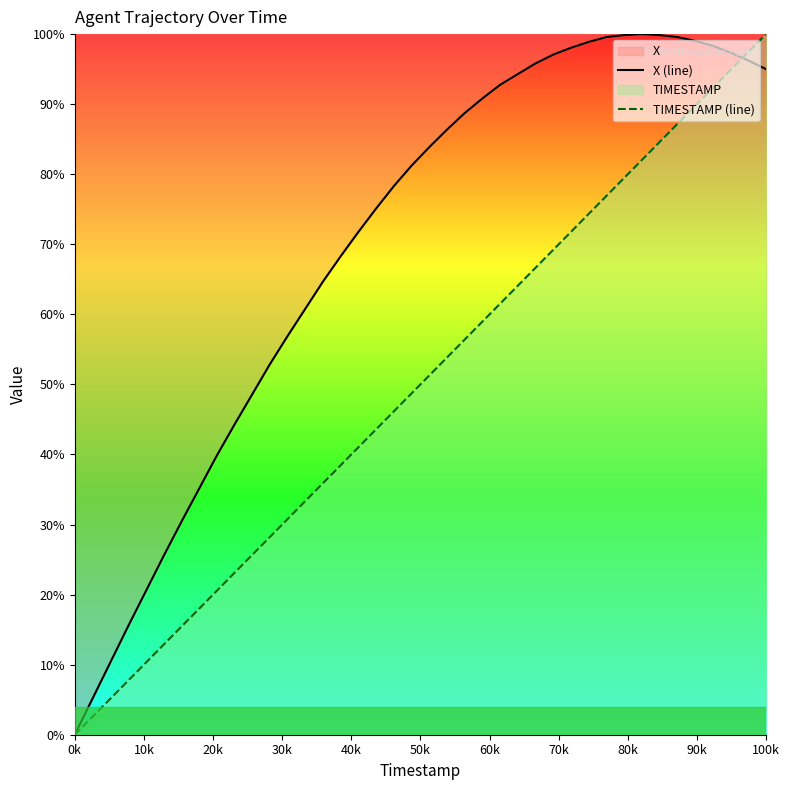

What is the sum of all TIMESTAMP (line) values?

2000.0